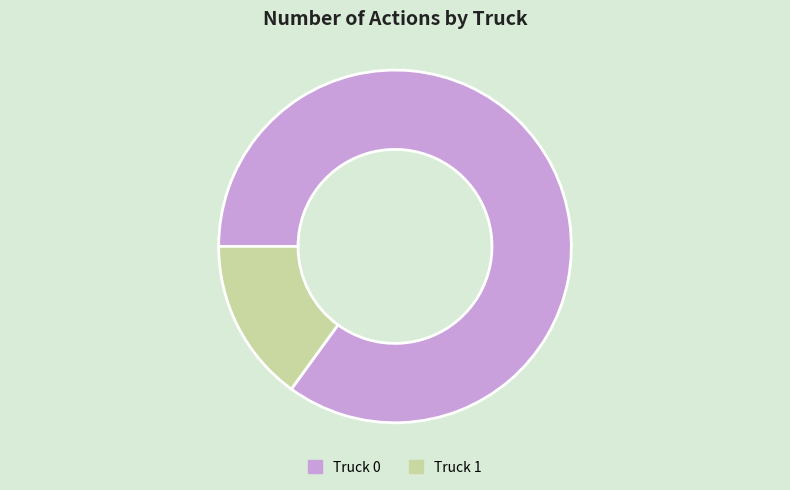

How many slices are in this pie chart?

2